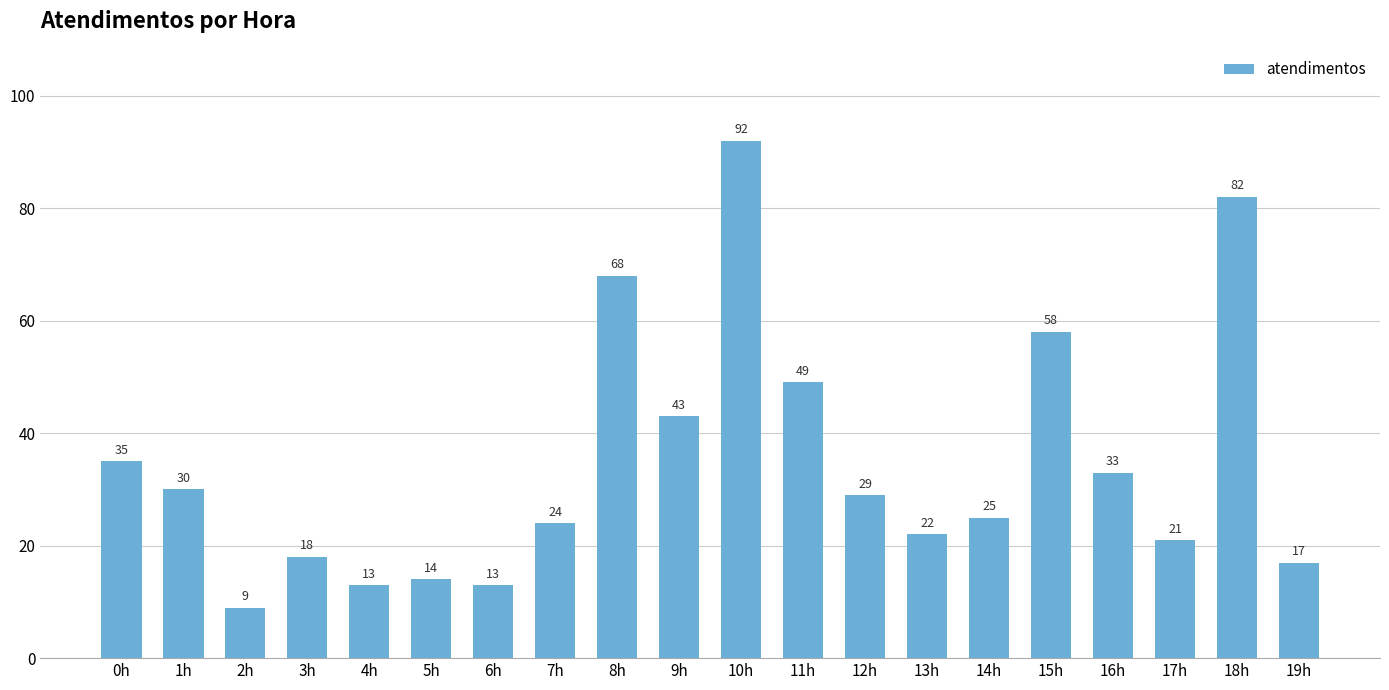

Where is the data nearest to the value 50?

11h